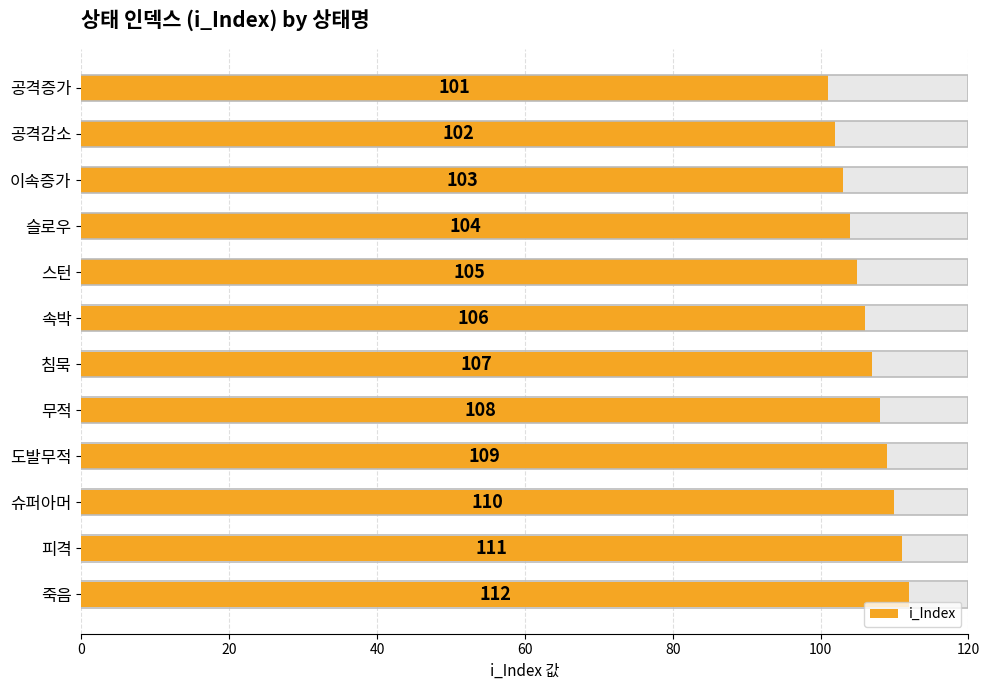

What is the value of the 9th bar from the left?

109